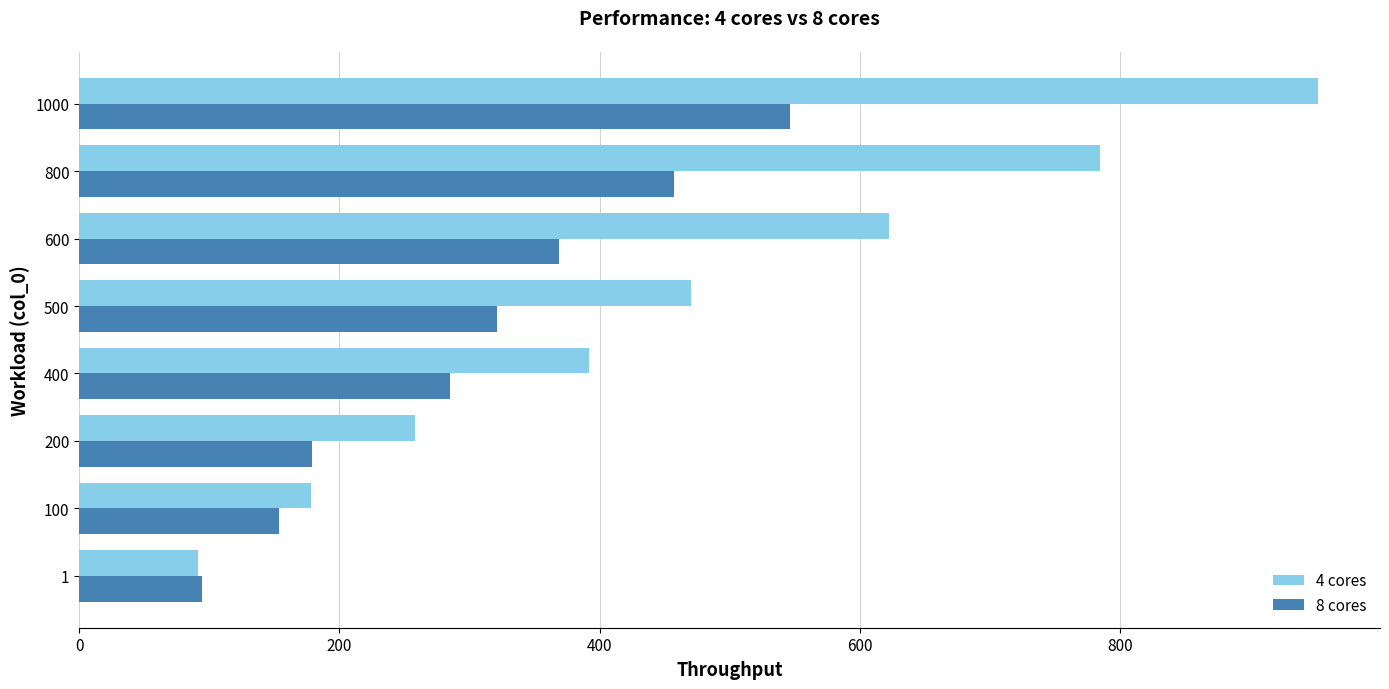

Rank the categories by 4 cores value from lowest to highest.

1, 100, 200, 400, 500, 600, 800, 1000